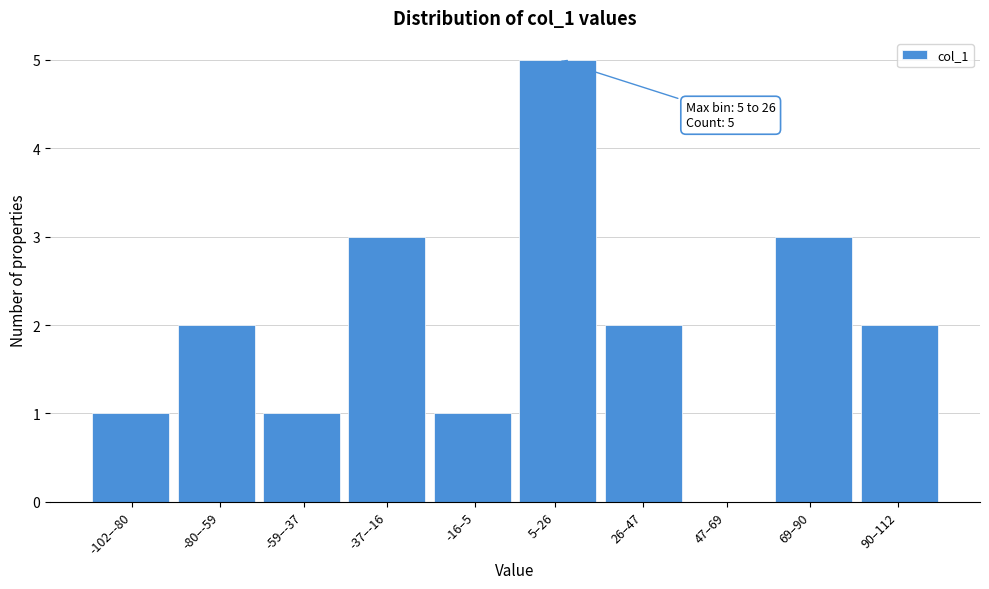

Reading right to left, extract all data points from this chart.

90–112=2	69–90=3	47–69=0	26–47=2	5–26=5	-16–5=1	-37–-16=3	-59–-37=1	-80–-59=2	-102–-80=1